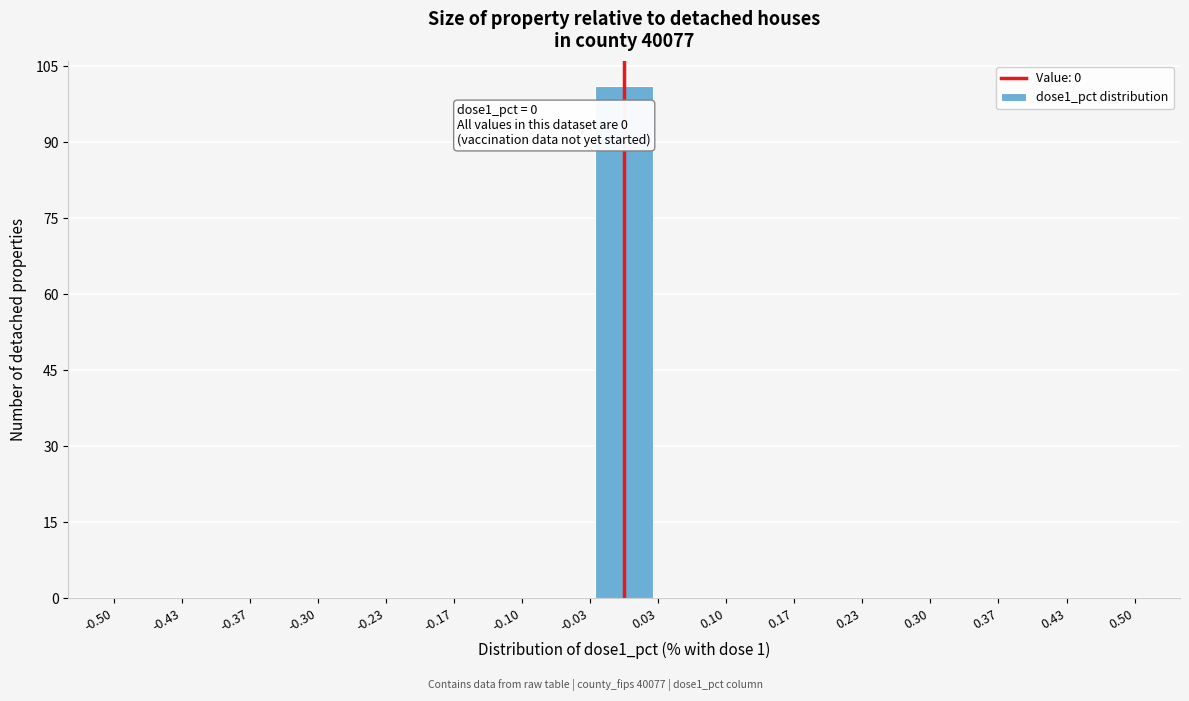

Over which range of the x-axis is the bar tallest?

-0.03 to 0.03